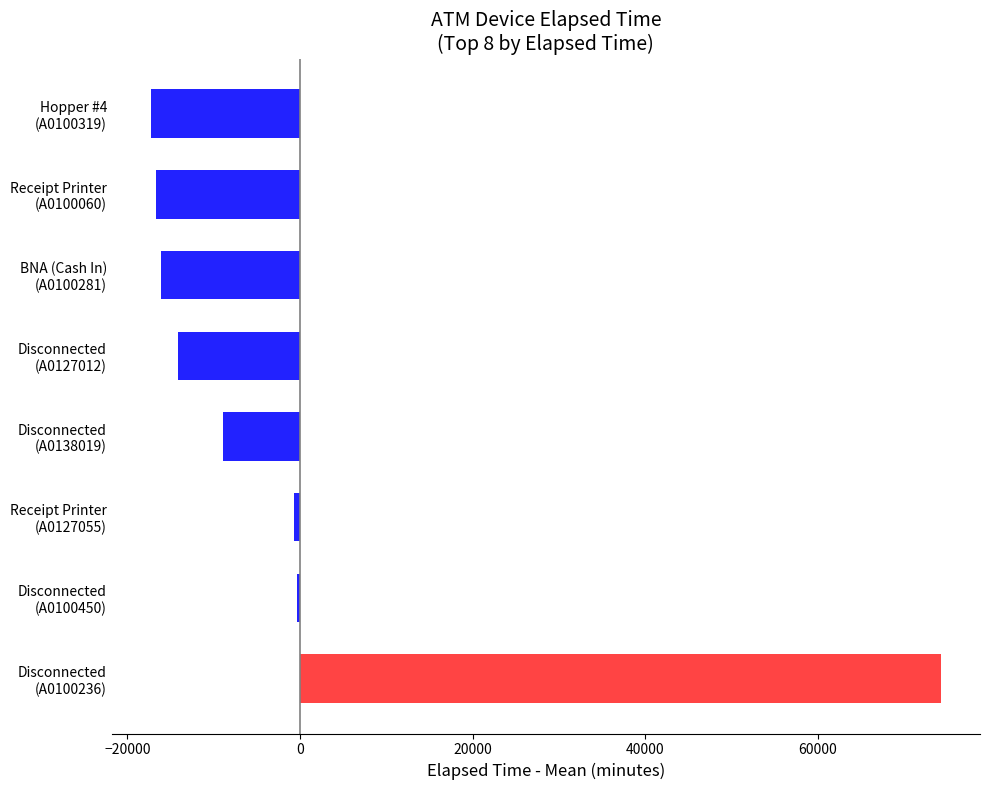

What is the difference between the second highest and second lowest values?

16335.0